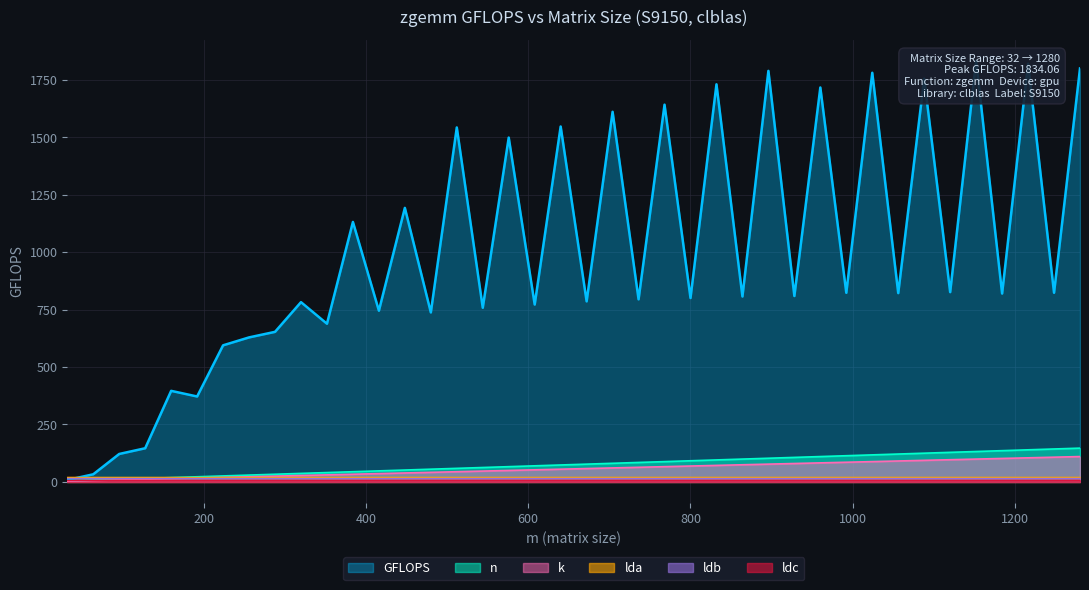

The k series shows 33.0 at 384. True or false?

True